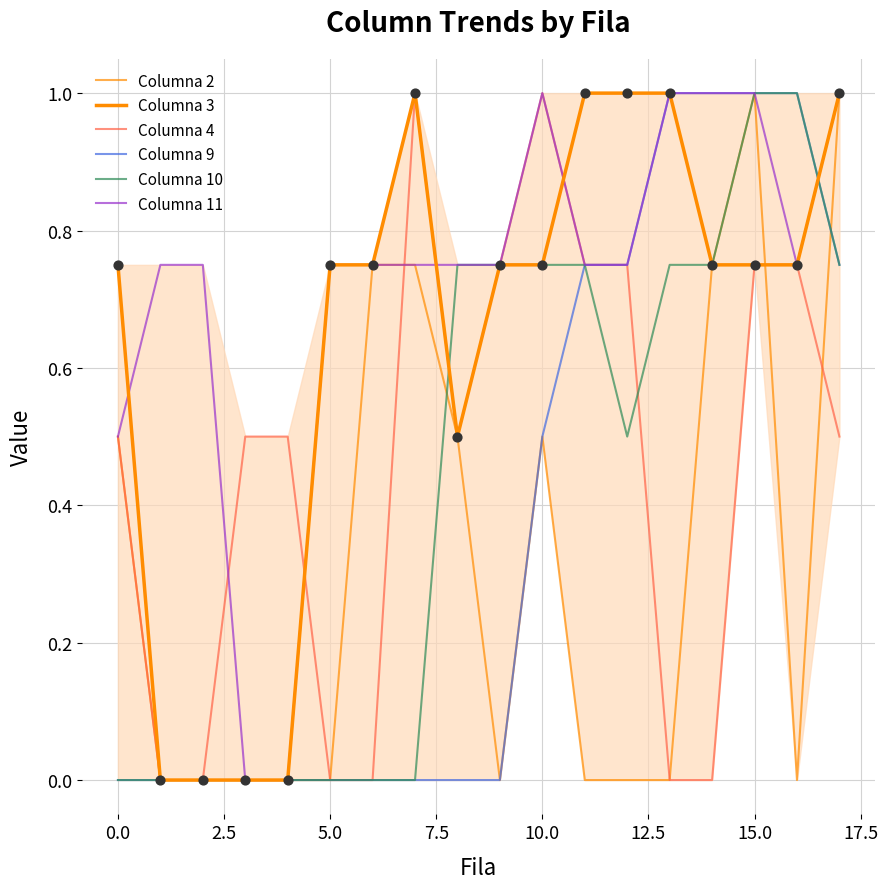

Which series has the largest total across all categories?

Columna 11